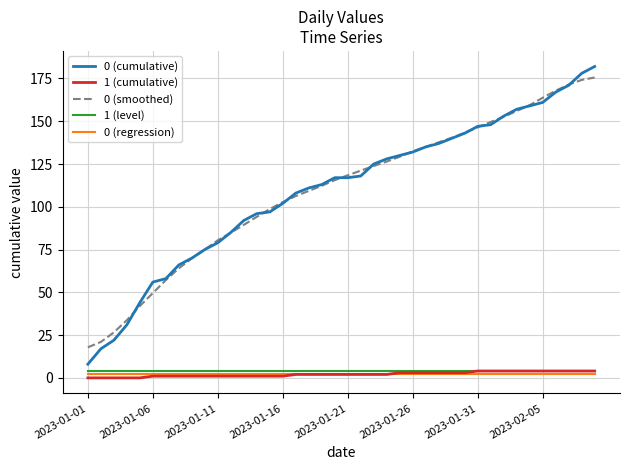

True or false: 0 (cumulative) and 1 (cumulative) cross at least once.

False